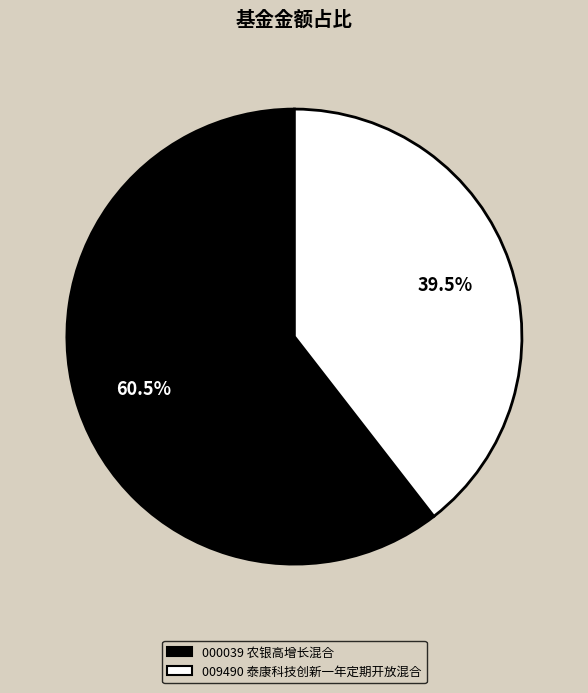

Does any single category account for the majority?

Yes